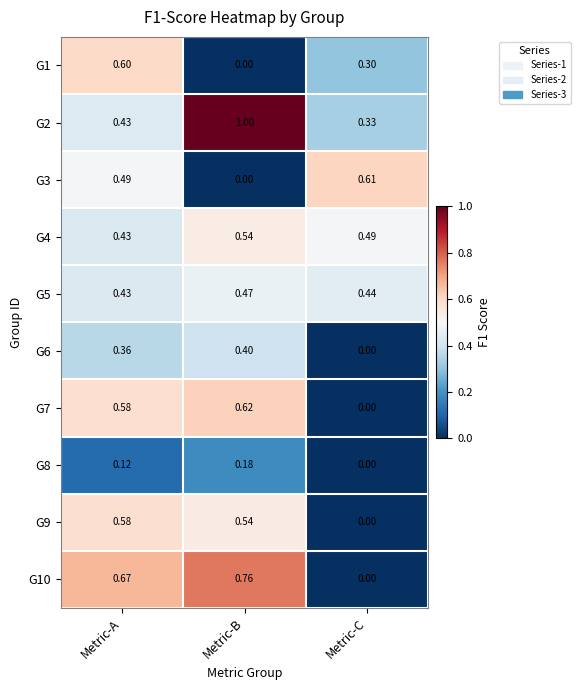

What is the total value across all series at Metric-A?

4.7